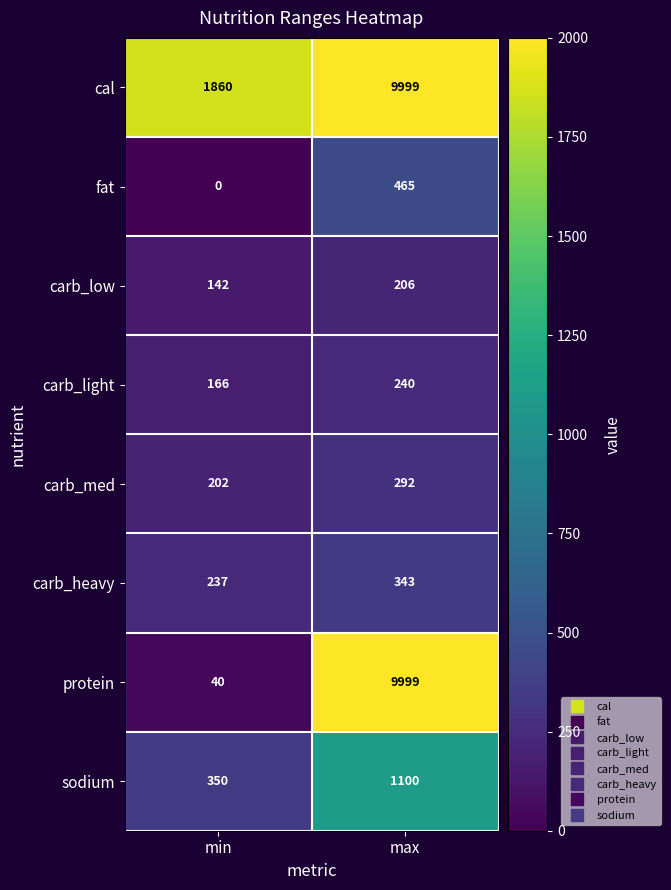

Is it true that carb_low equals 142 at min?

True